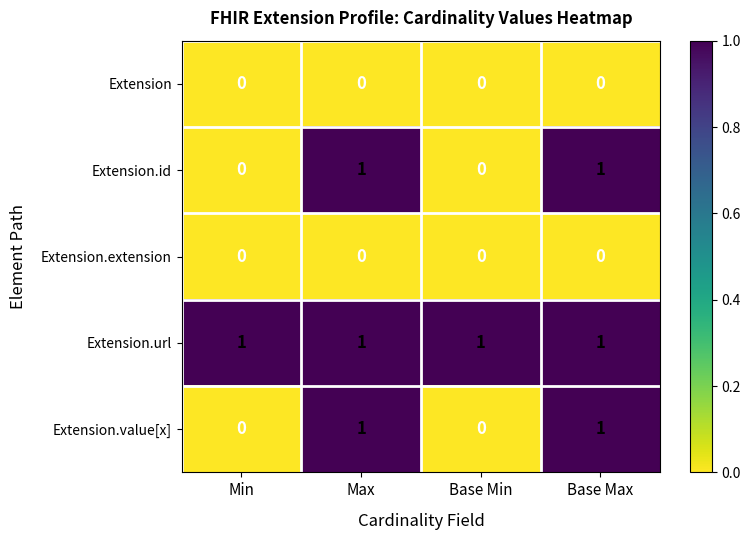

What is the spread (max minus min) of values at Base Max?

1